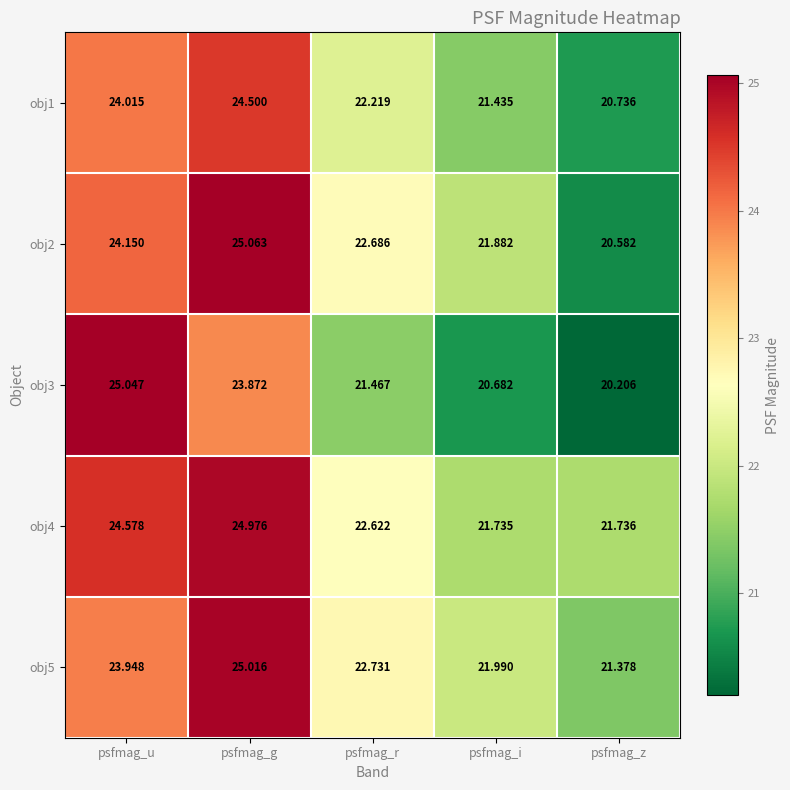

At which label does obj3 first exceed 21?

psfmag_u